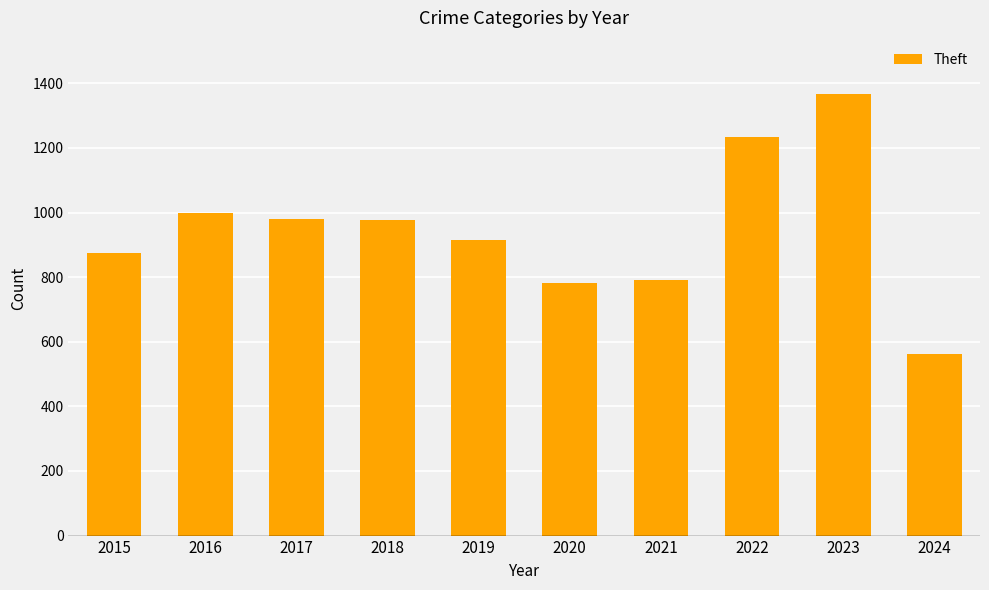

True or false: the data shows 977 at 2018.

True